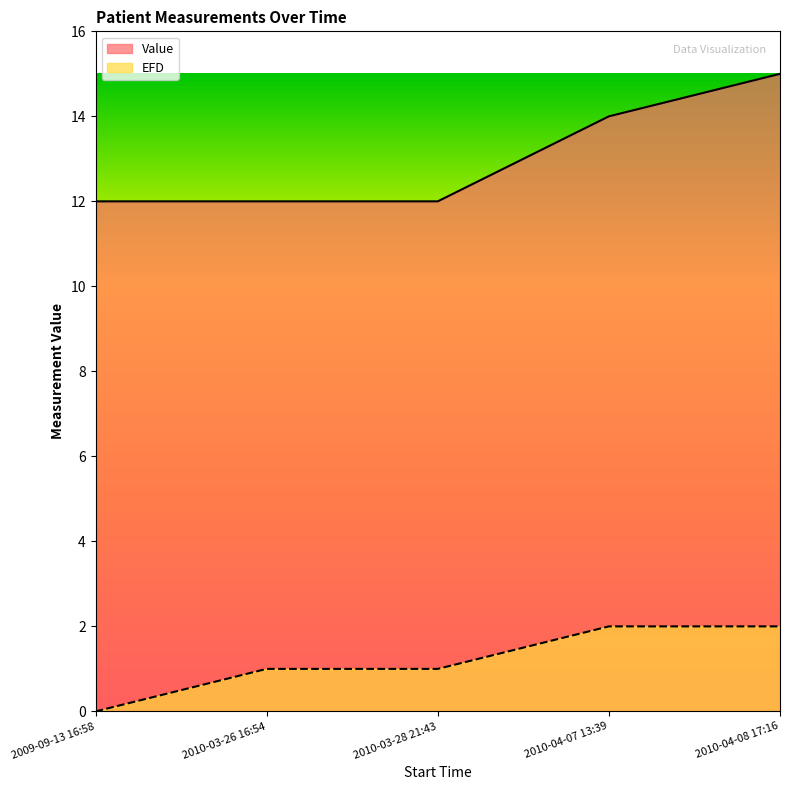

What are all the series names shown in the legend?

Value, EFD